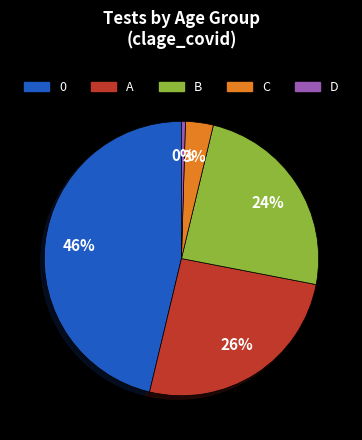

Is the sum of A and D greater than half?

No